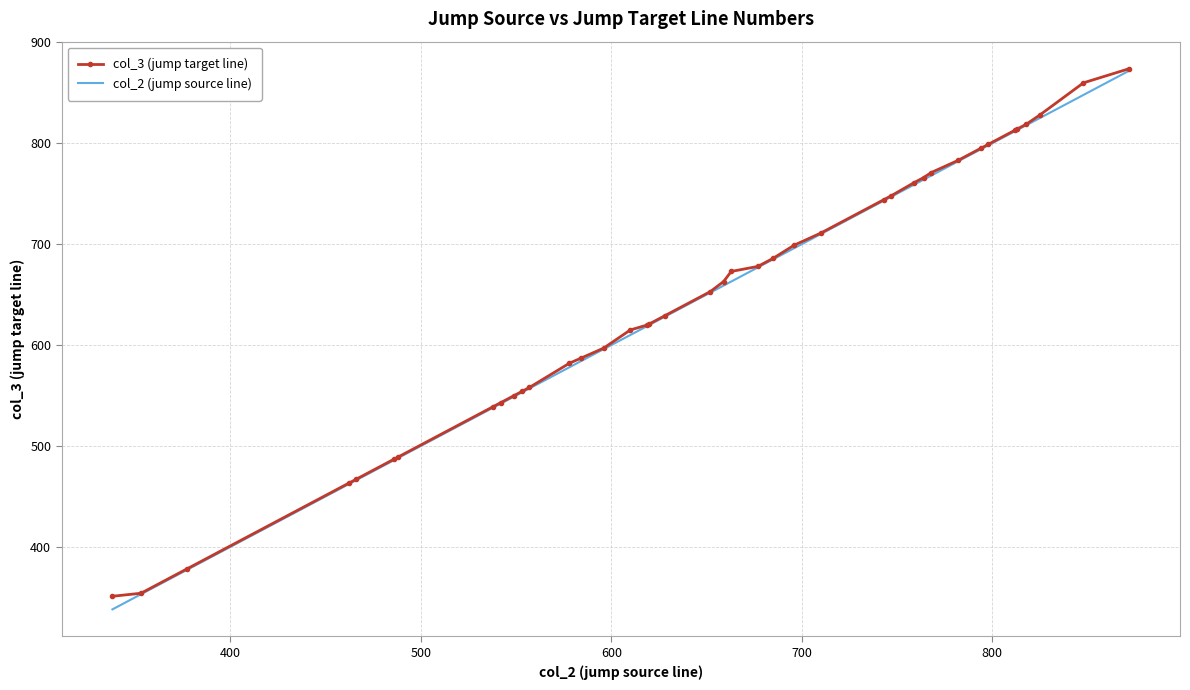

What is the minimum value for col_3 (jump target line)?

351